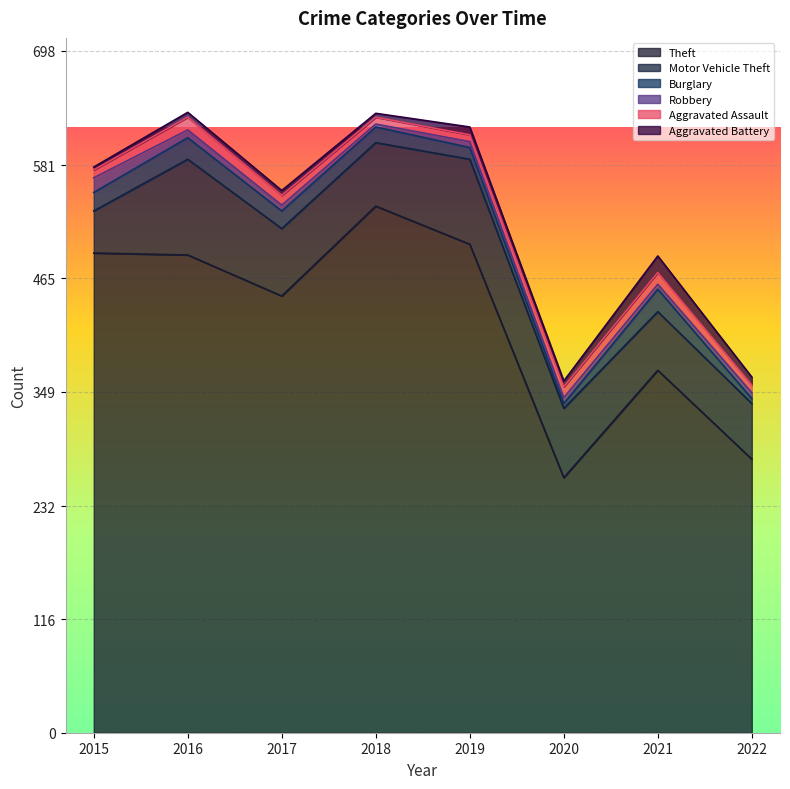

The value of Aggravated Assault at 2015 is 3. True or false?

False